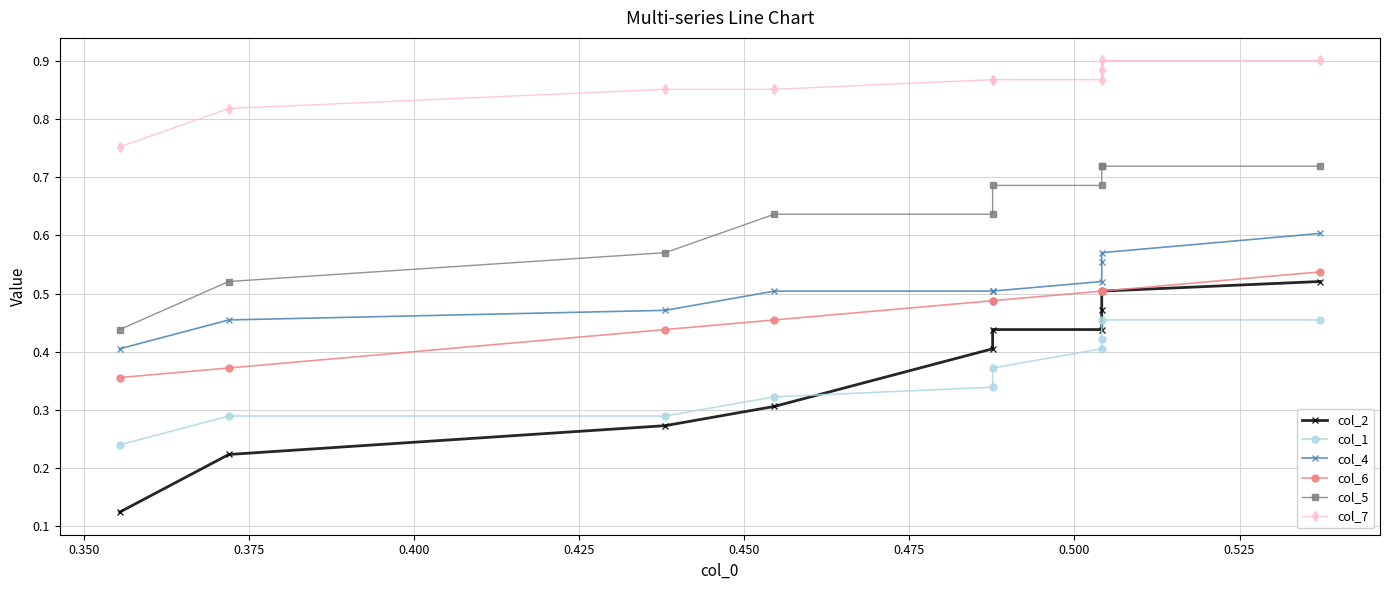

What is the average value of the col_4 series?

0.5